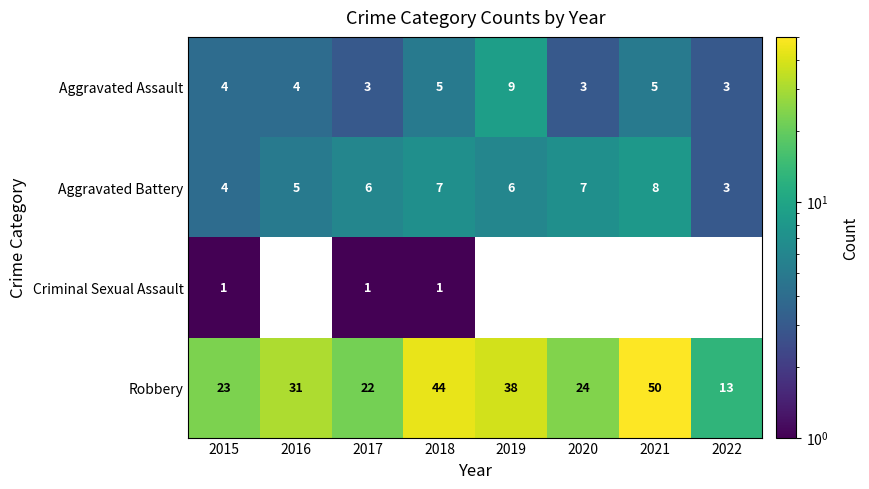

What is the difference between the highest and lowest values at 2018?

43